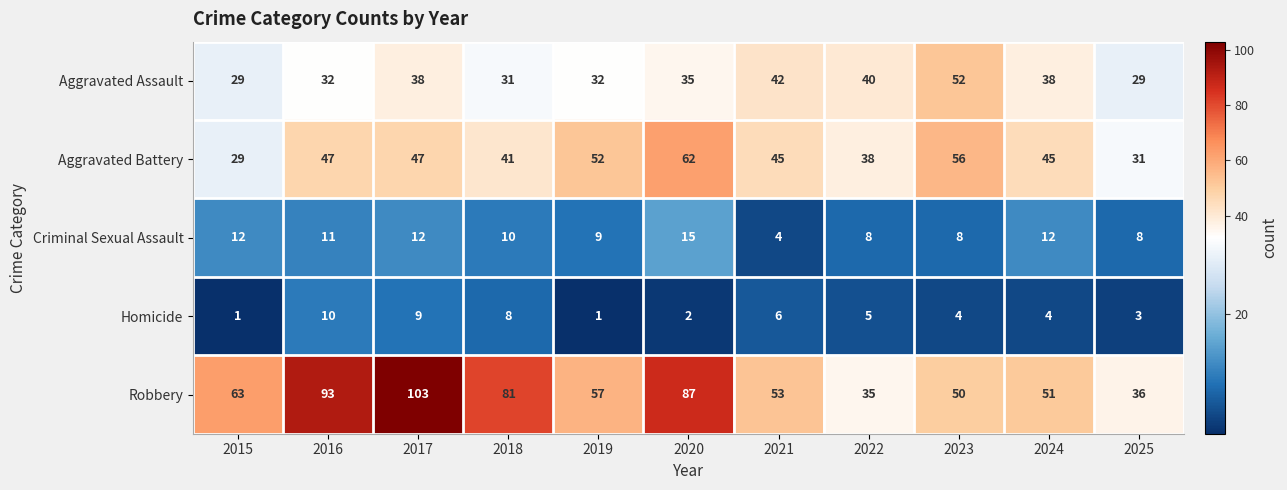

At how many categories does at least one series exceed 88?

2